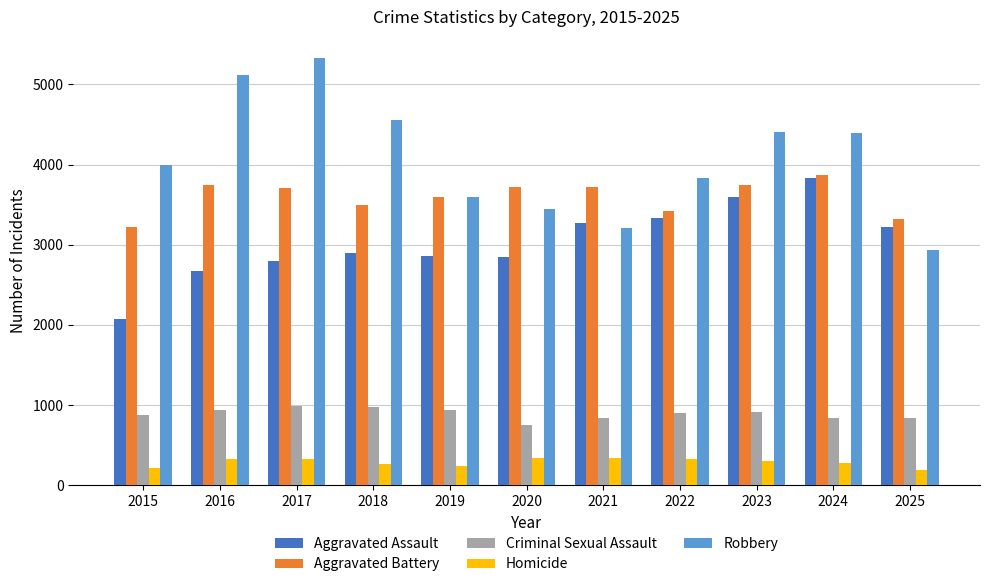

The Criminal Sexual Assault series shows 234 at 2016. True or false?

False